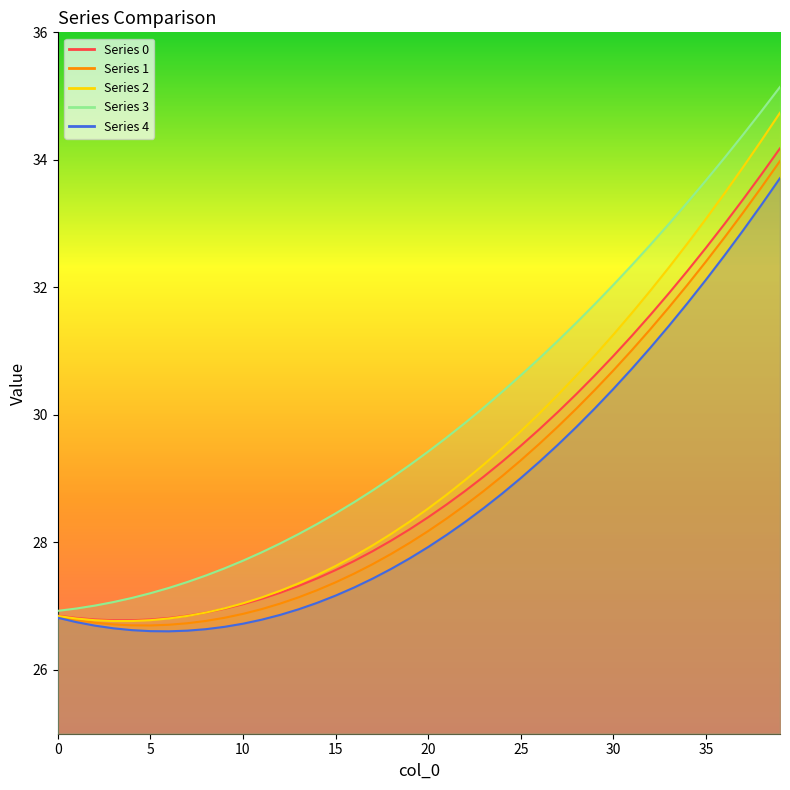

The 1 series shows 33.2 at 37. True or false?

True